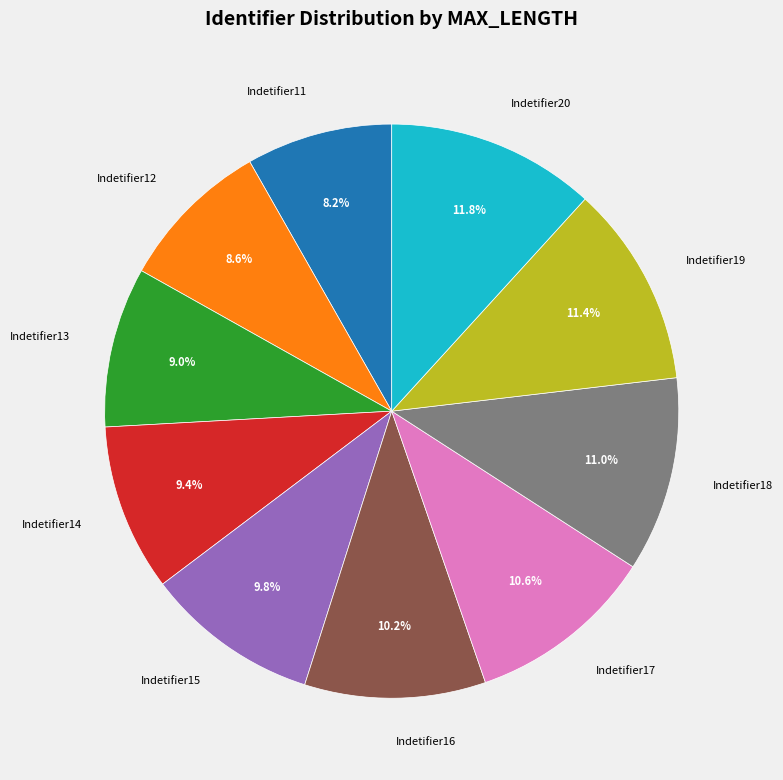

What is the ratio of the value at Indetifier15 to the value at Indetifier18?

0.9